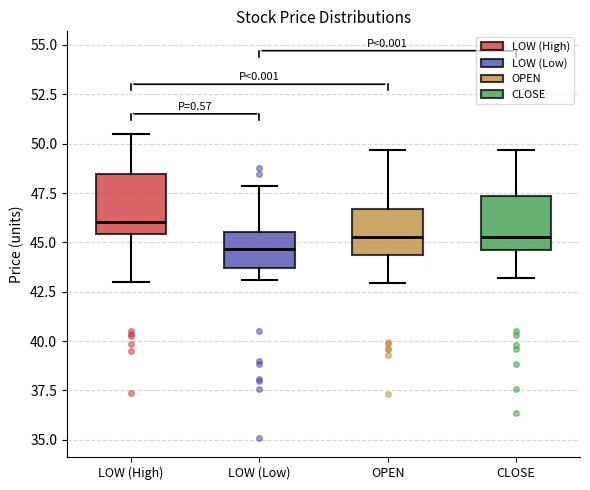

Reading left to right, read every box against the y-axis: the position of its median line, the range the box covers, and the ends of its whiskers. The values are not printed on the chart, so give them approximately, as read against the axis.

LOW (High): median 46.0, box 45.5 to 48.5, whiskers 43.0 to 50.5
LOW (Low): median 44.5, box 43.5 to 45.5, whiskers 43.0 to 48.0
OPEN: median 45.5, box 44.5 to 46.5, whiskers 43.0 to 49.5
CLOSE: median 45.5, box 44.5 to 47.5, whiskers 43.0 to 49.5